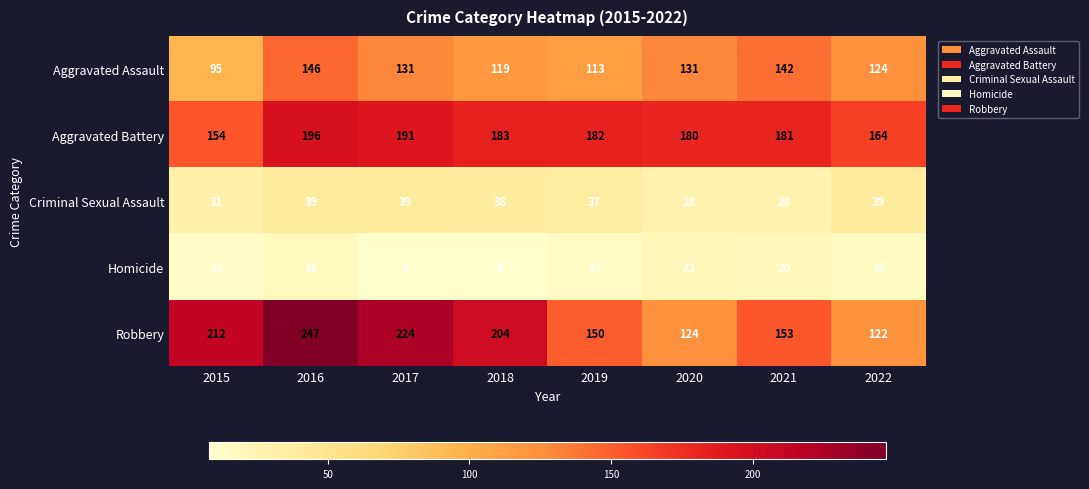

Between 2020 and 2021, which series saw the biggest shift?

Robbery